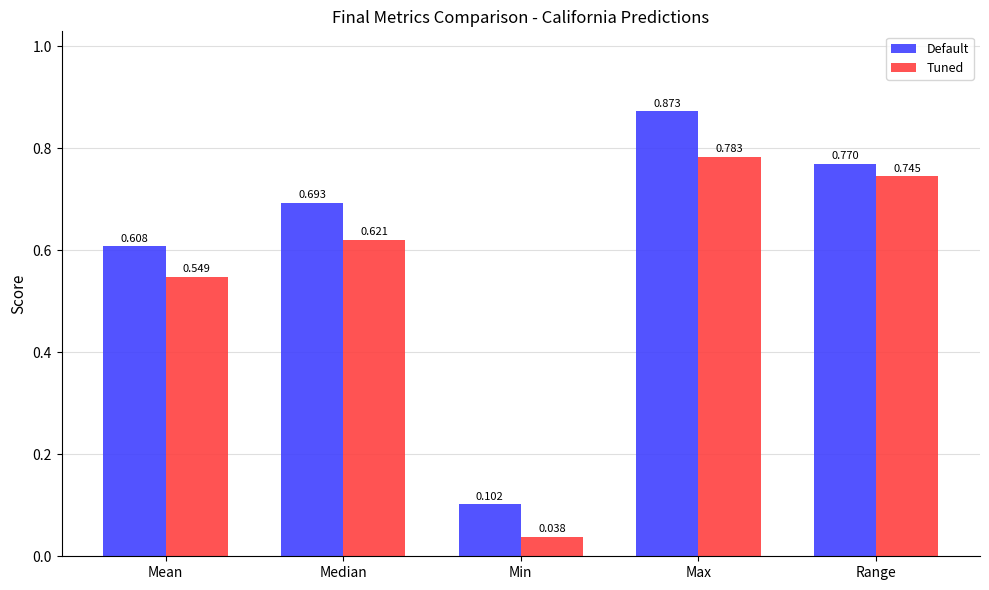

What position from the left is Max?

4